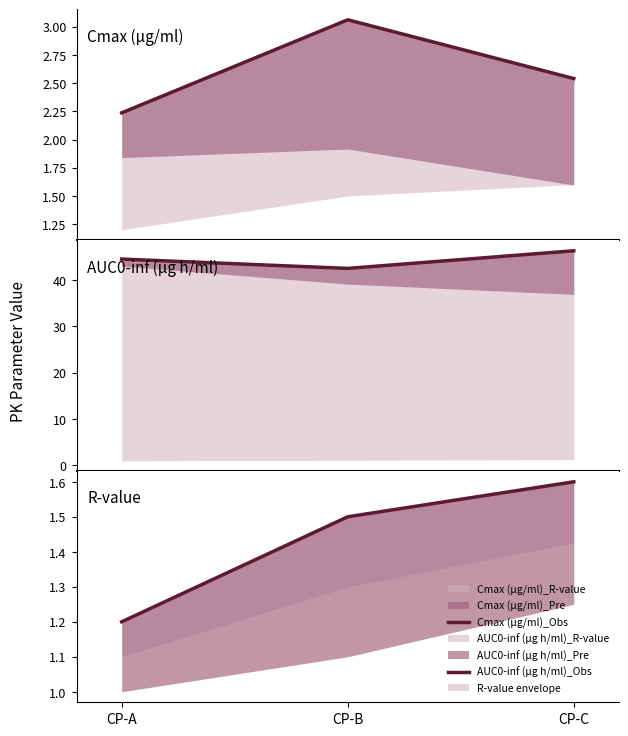

What is the sum of all Cmax (µg/ml)_Obs values?

7.8